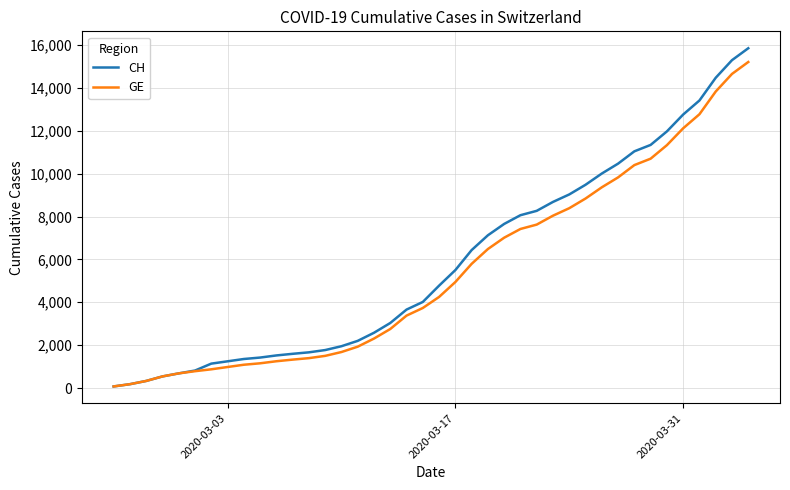

What is the highest value of the GE series?

15208